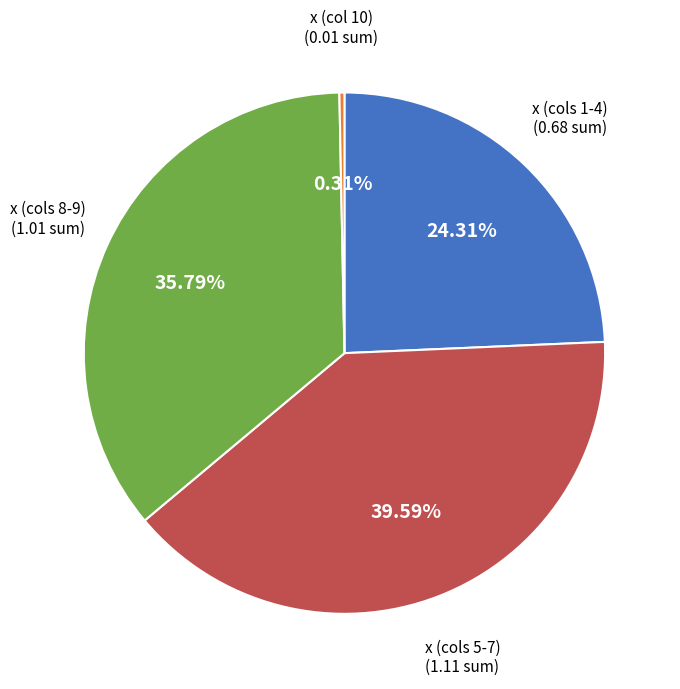

Is there a majority slice in this chart?

No